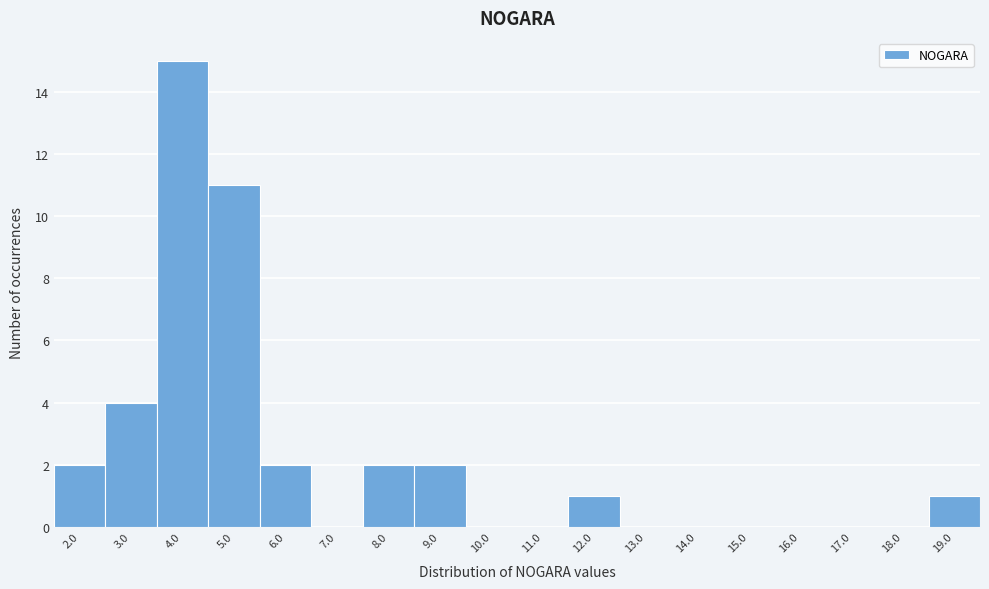

Over which range of the x-axis is the bar tallest?

3.5 to 4.5